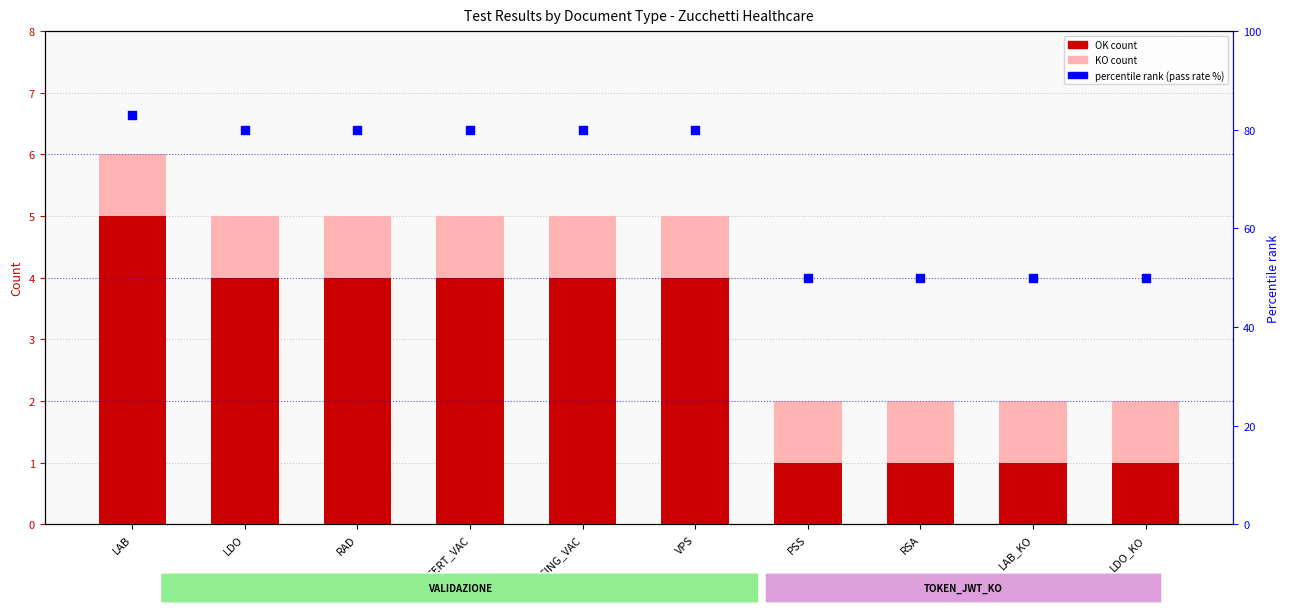

Which series reaches the minimum Y coordinate?

OK count